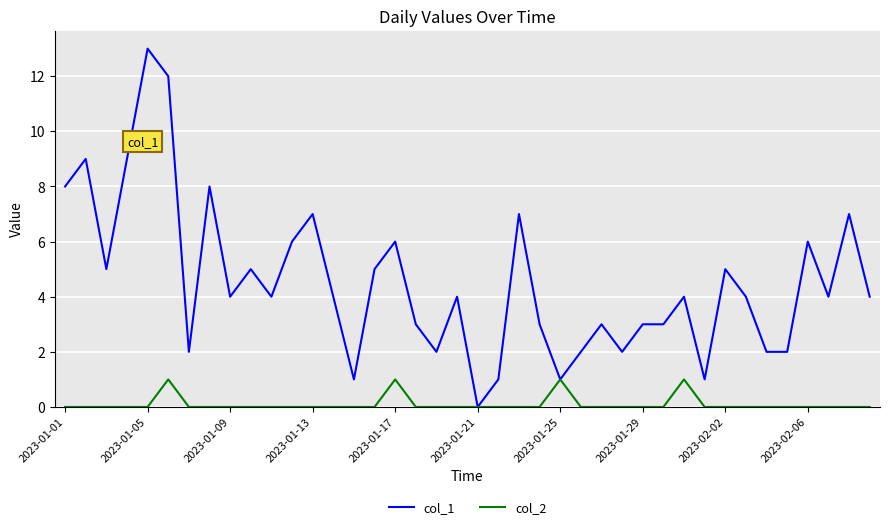

Which series has the largest range (max minus min)?

col_1